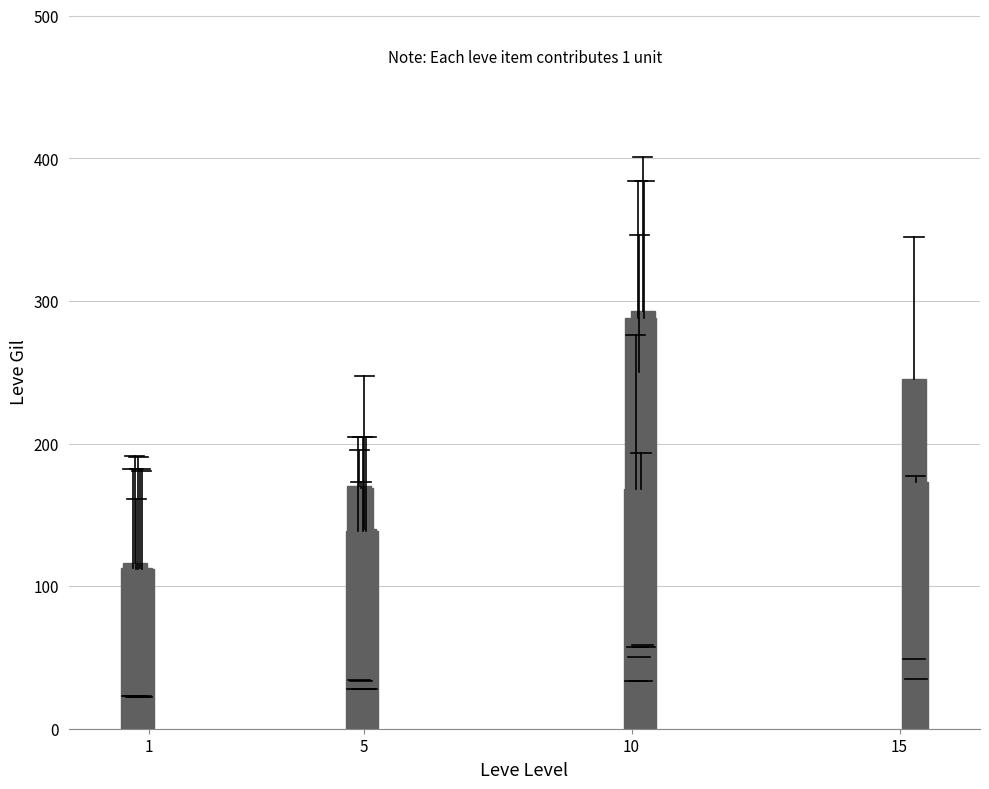

Are the bars grouped side by side (vs. stacked)?

No